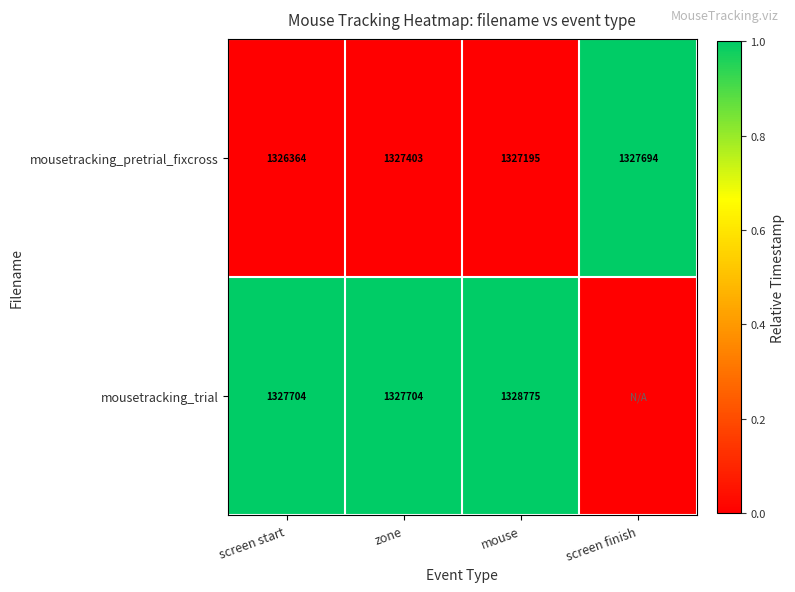

Is it true that mousetracking_pretrial_fixcross equals -1 at screen start?

False